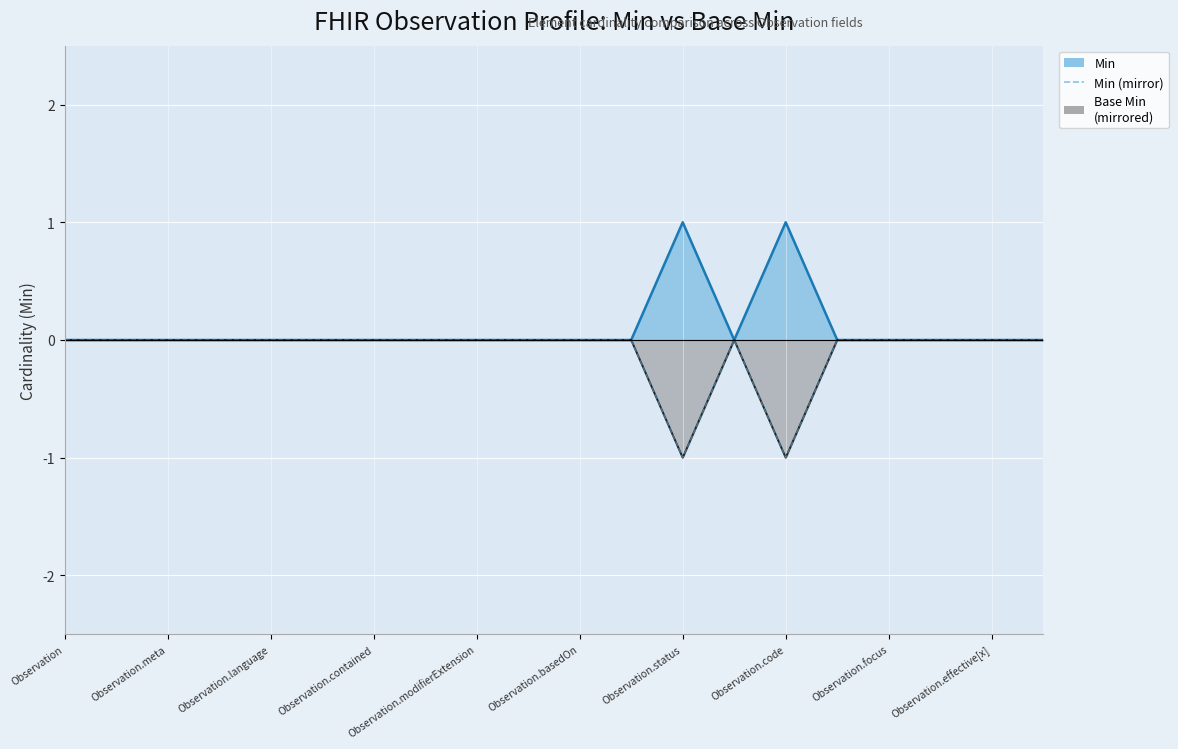

How many values are between 0 and 1?

18